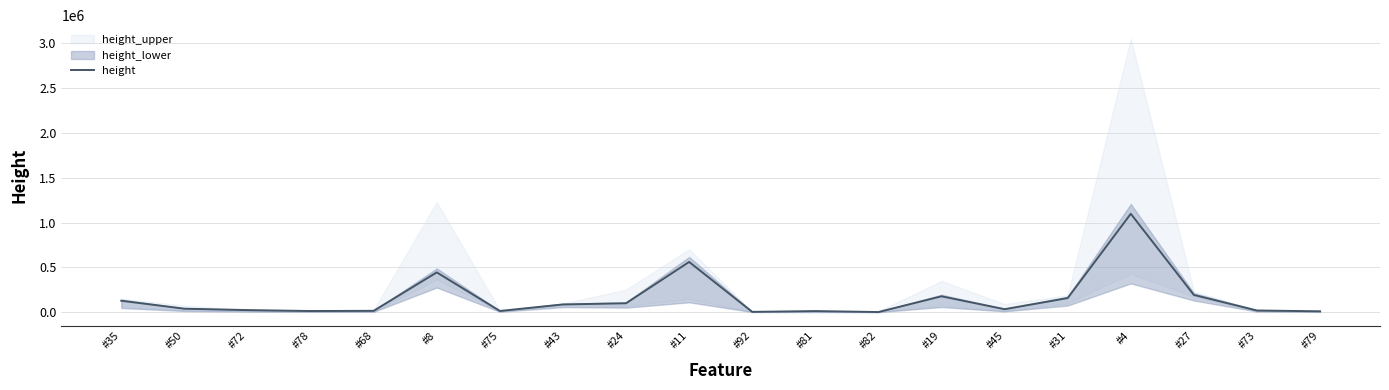

List the labels in order of value, smallest first.

#82, #92, #79, #81, #78, #75, #68, #73, #72, #45, #50, #43, #24, #35, #31, #19, #27, #8, #11, #4